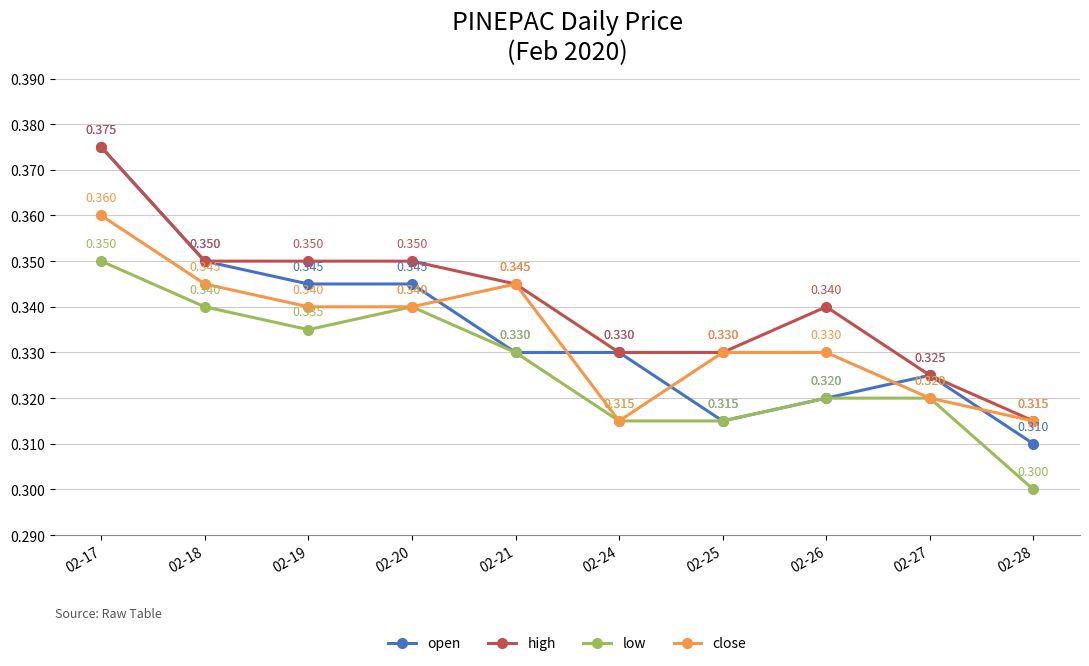

At which label does high reach its peak?

02-17